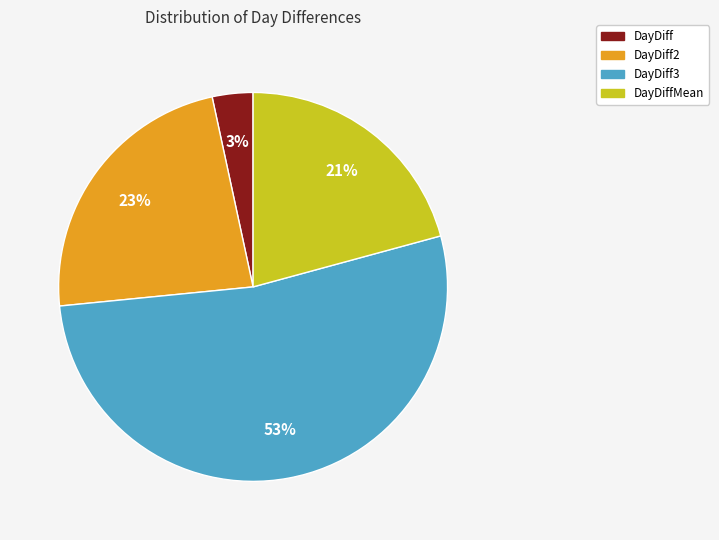

Is there a majority slice in this chart?

Yes